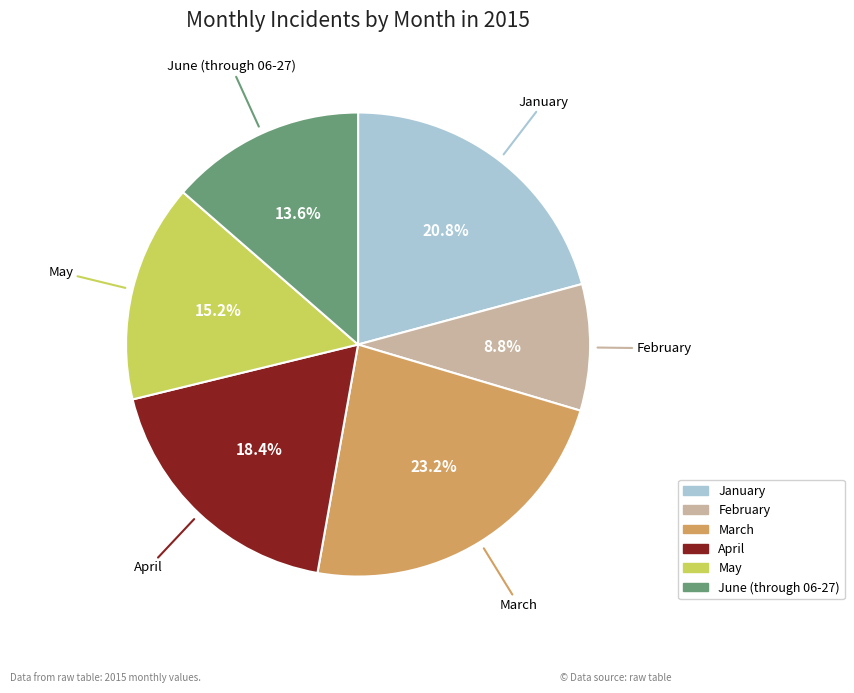

Is there a majority slice in this chart?

No